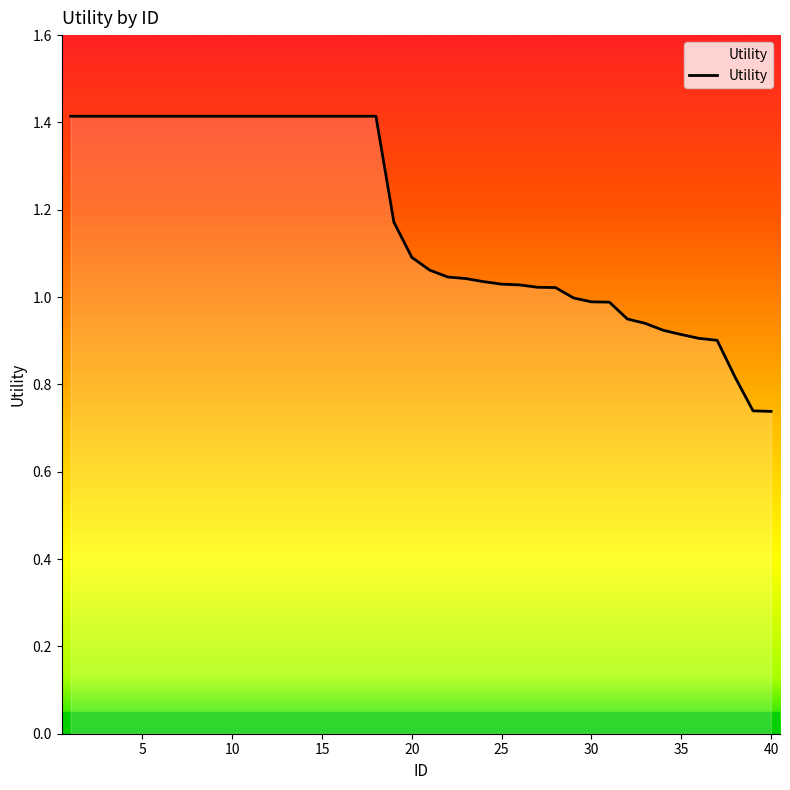

What is the change in value from 4 to 38?

-0.6